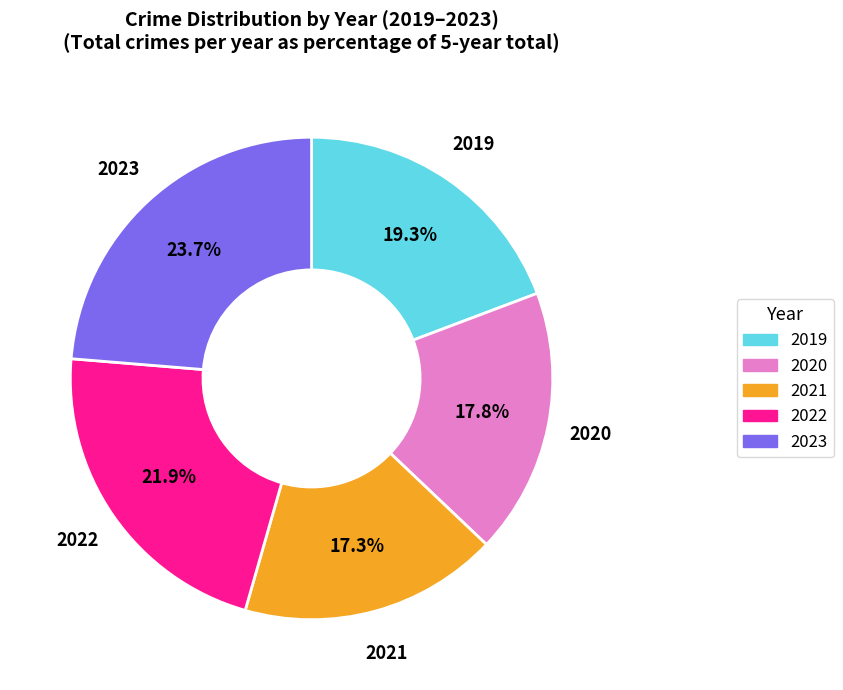

To the nearest percent, what is the average slice percentage?

20%